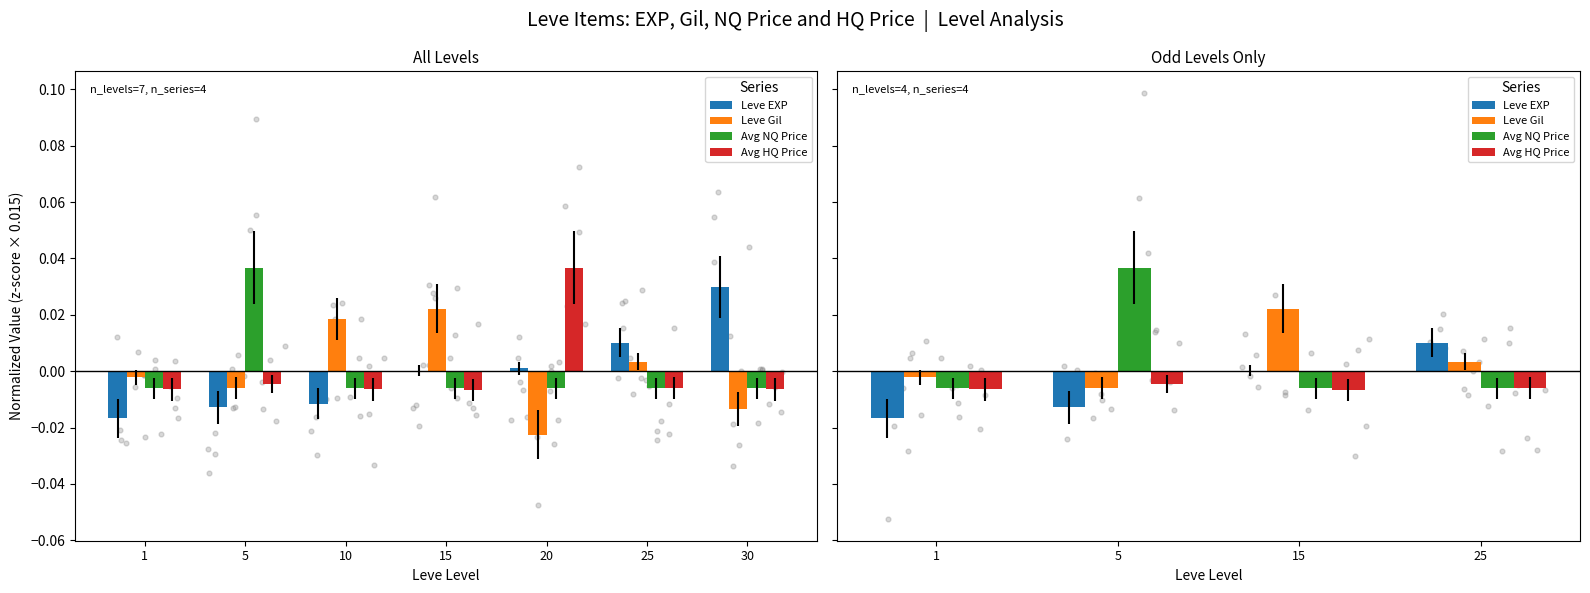

Which series has the largest total across all categories?

Avg NQ Price